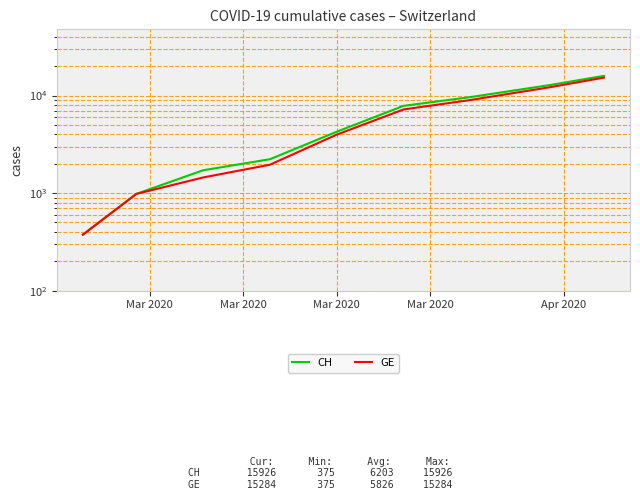

What is the maximum value shown in the chart?

15926